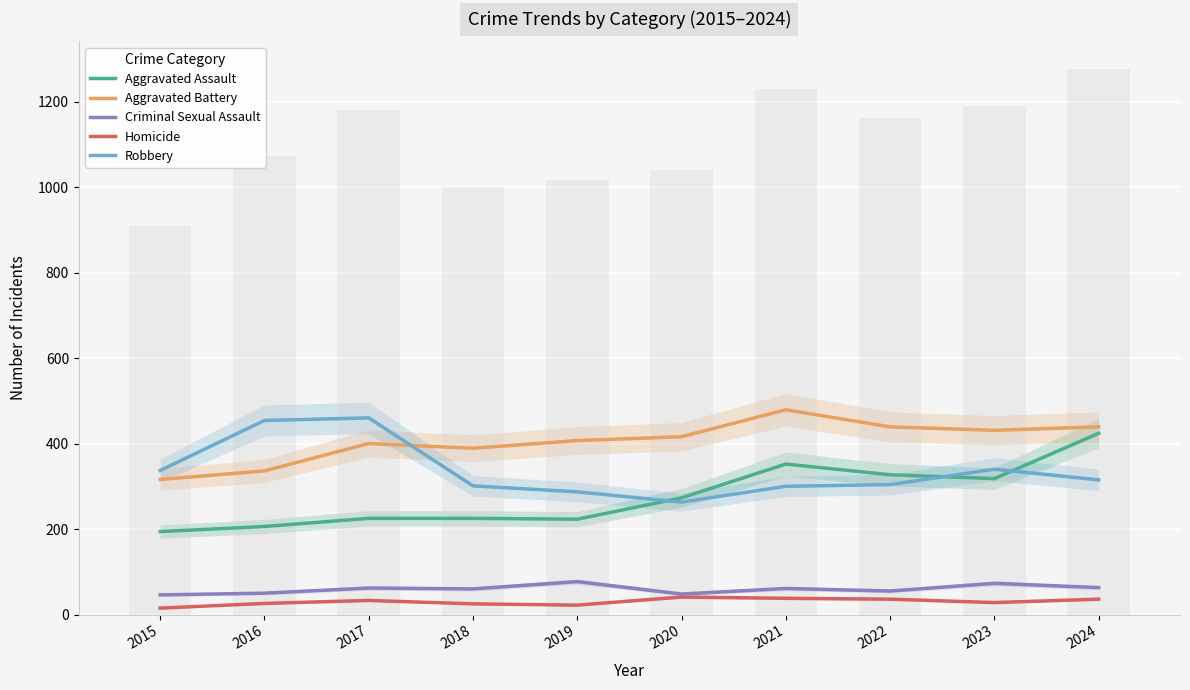

Is the value of Homicide at 2018 greater than the value of Aggravated Battery at 2015?

No